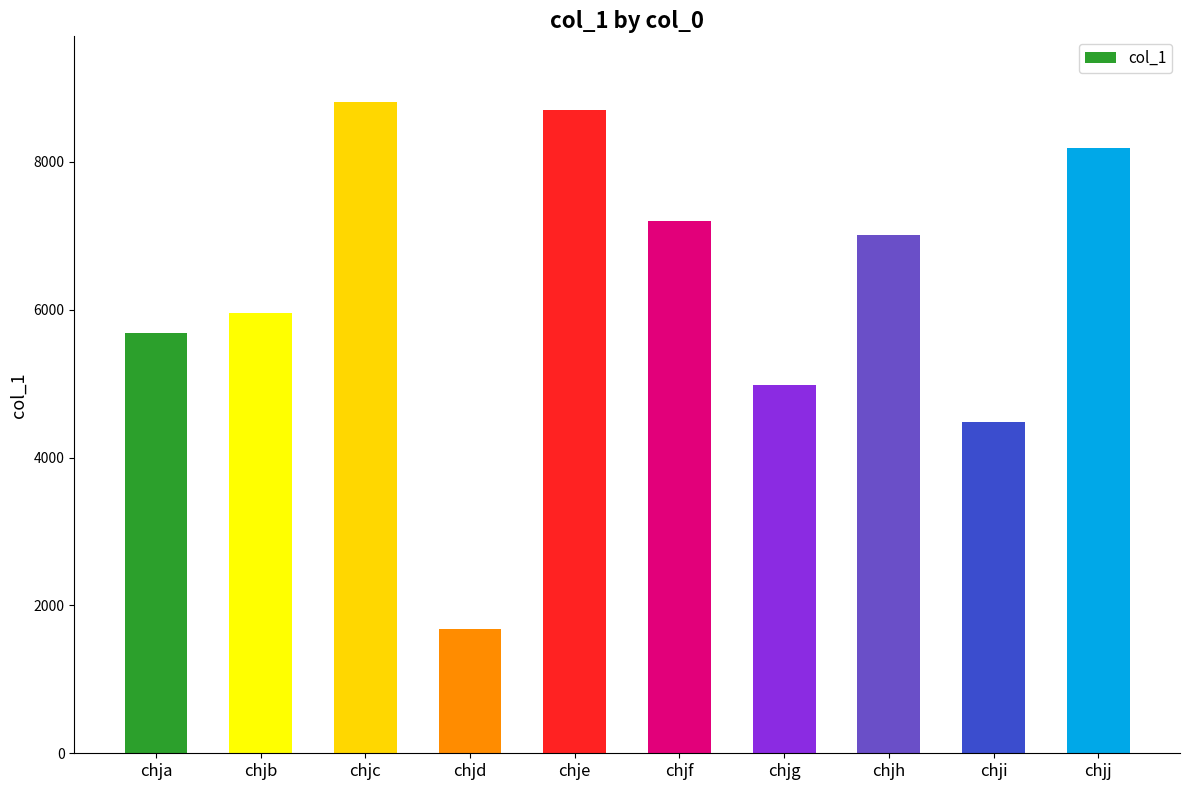

What is the value of the 8th bar from the left?

7012